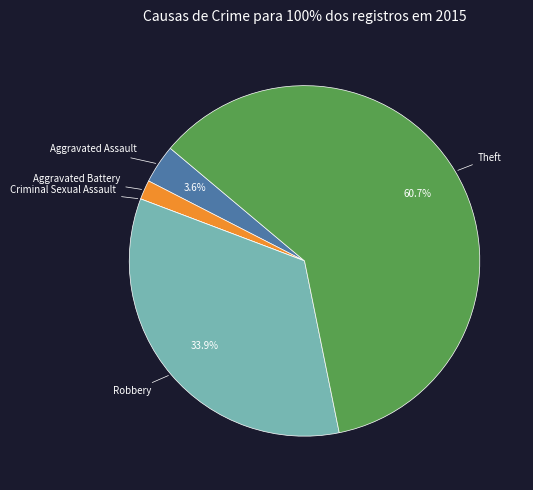

What is the largest slice in the pie chart?

Theft